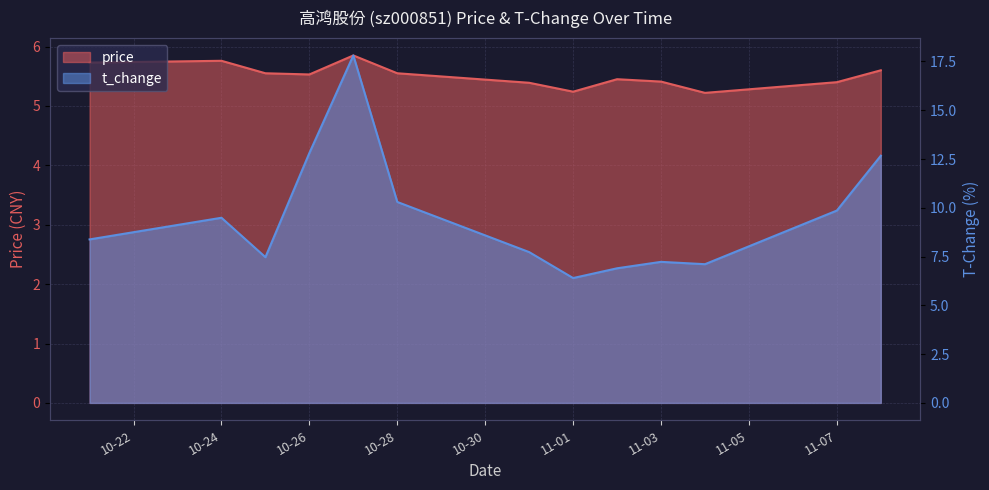

Count the price values in the range 5 to 6.

13